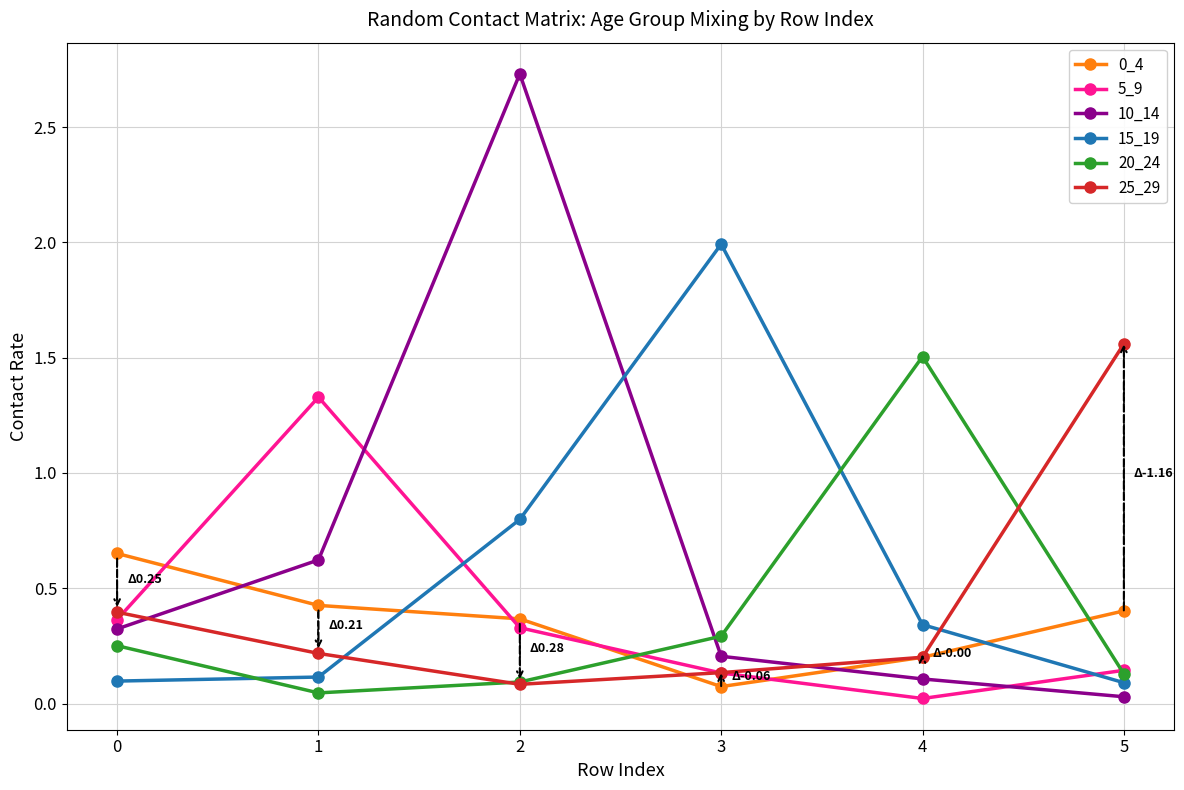

Which series changed the most between 0 and 2?

10_14